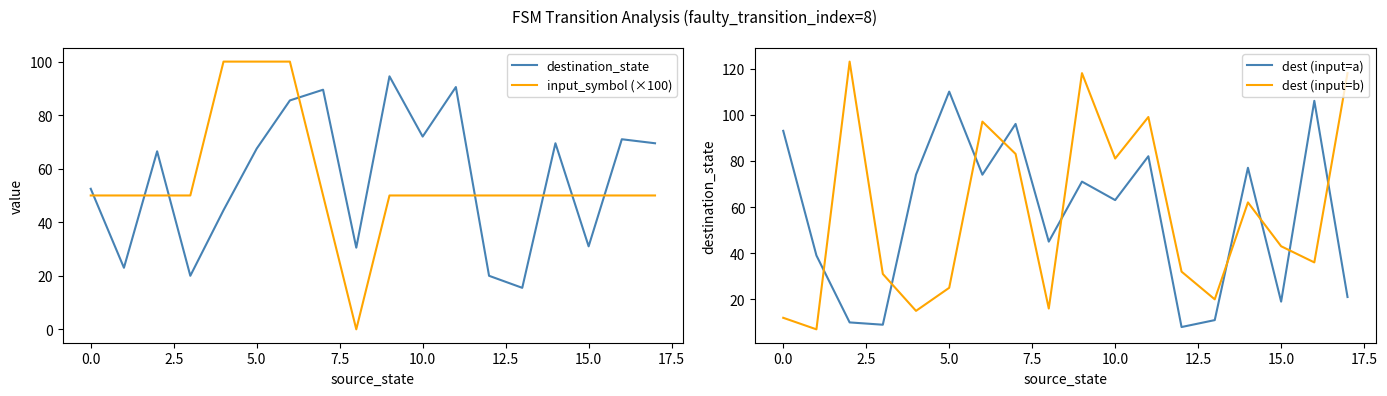

How many times do dest (input=b) and dest (input=a) cross each other?

9